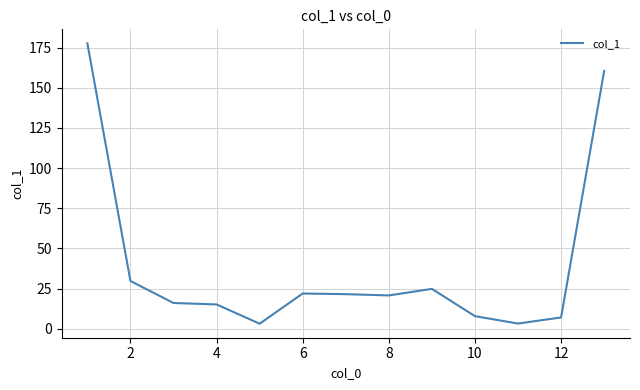

What is the greatest value displayed?

177.7